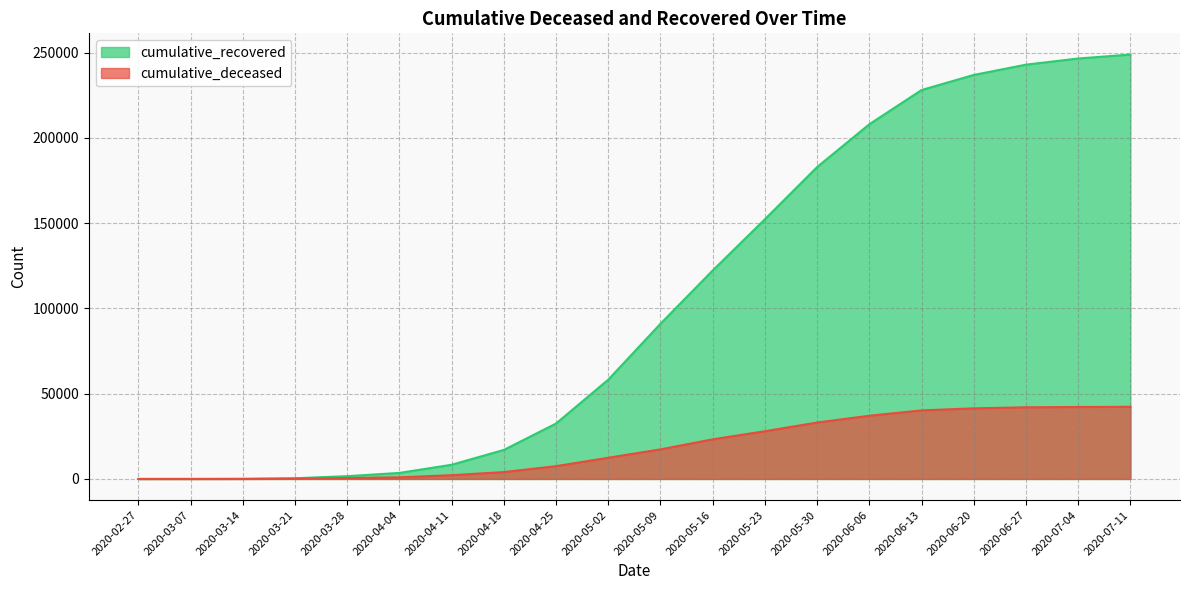

True or false: cumulative_recovered and cumulative_deceased intersect in this chart.

False